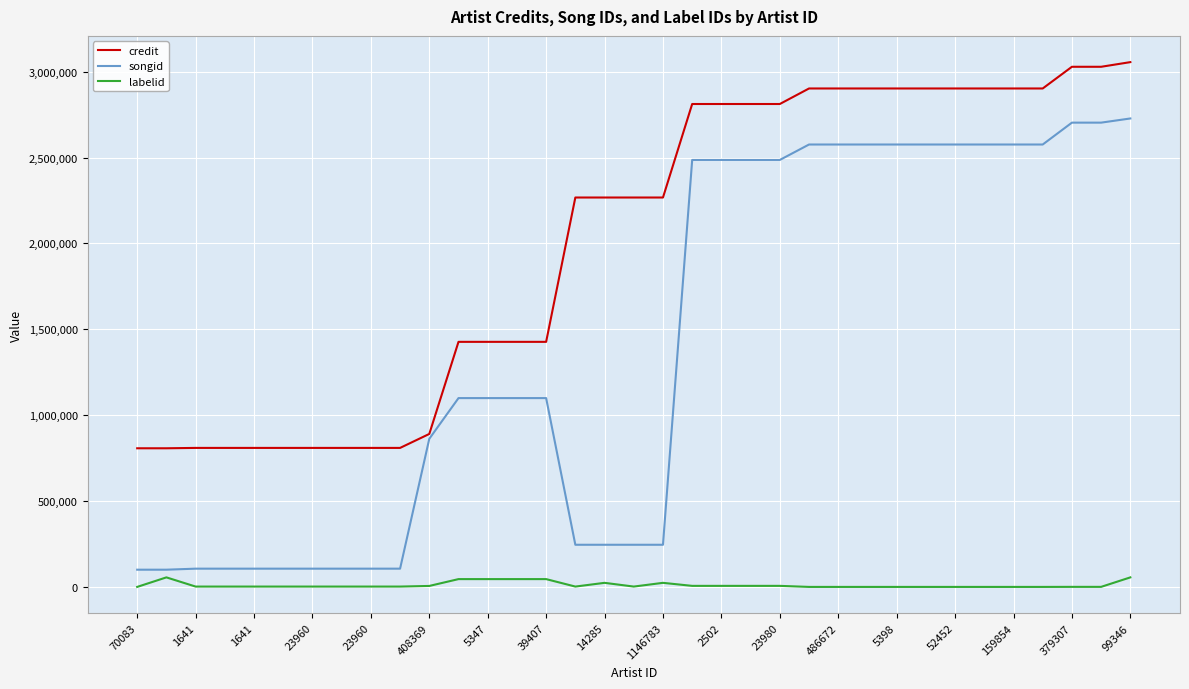

Rank the series by their average value, from lowest to highest.

labelid, songid, credit